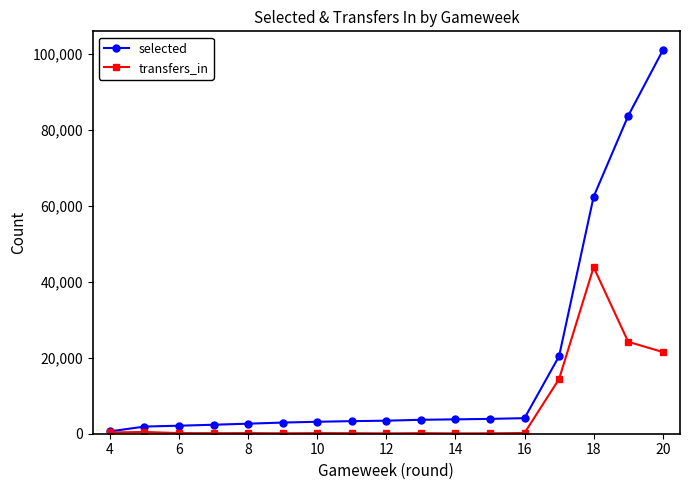

What is the maximum value shown in the chart?

100862